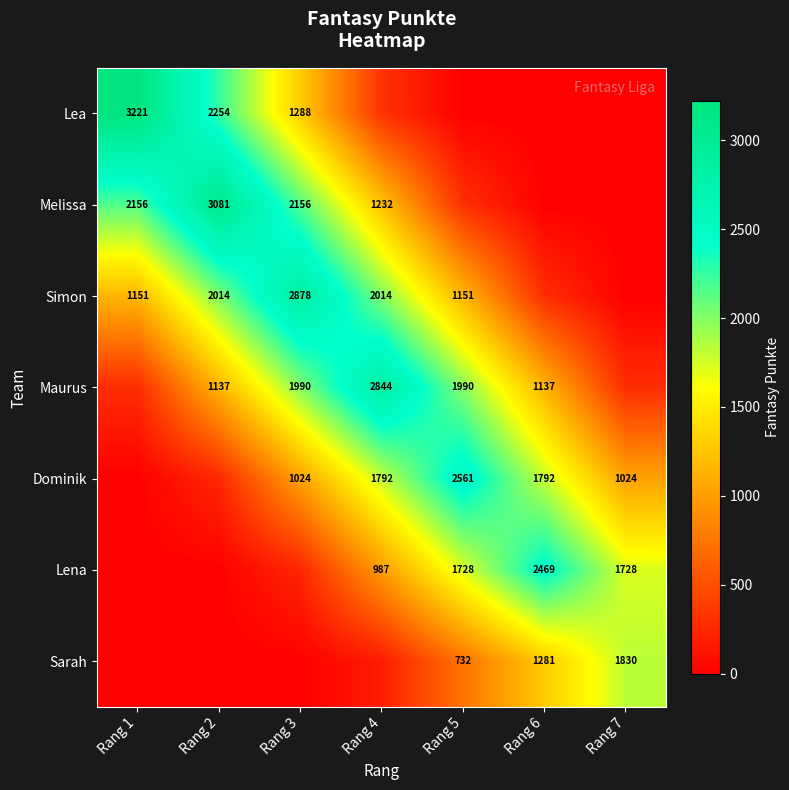

What is the difference between the Simon values at Rang 2 and Rang 1?

863.0